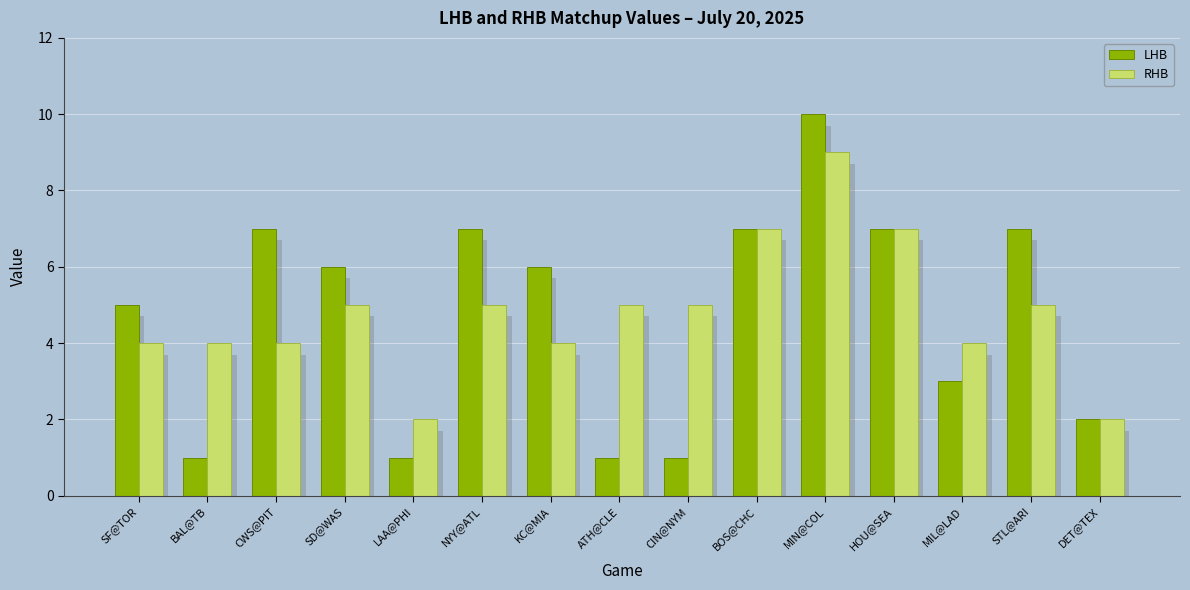

At which category is the sum across all series the highest?

MIN@COL